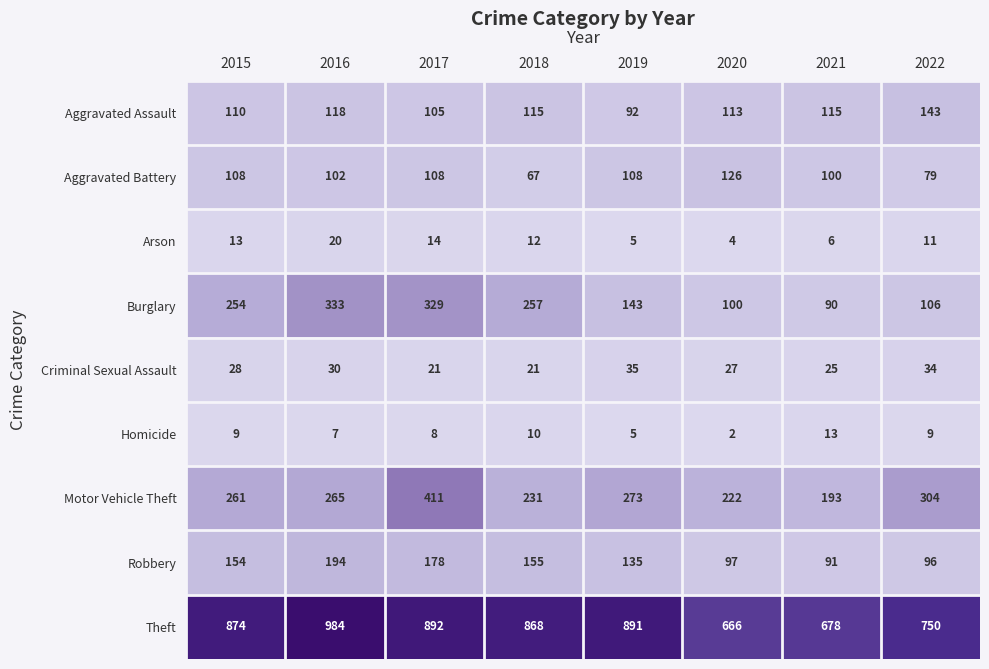

What is the difference between the second highest and second lowest values in the Robbery series?

82